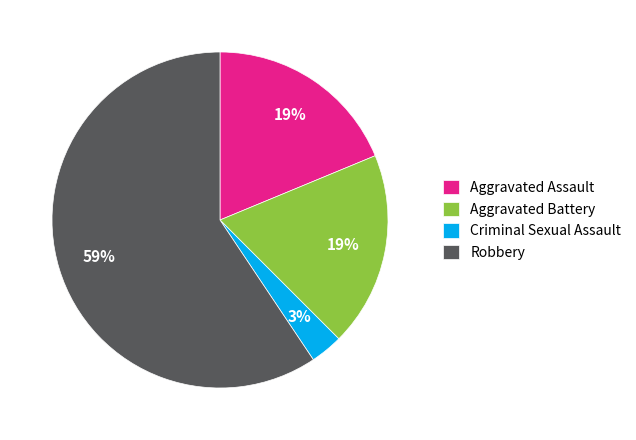

Between Criminal Sexual Assault and Robbery, which is larger?

Robbery